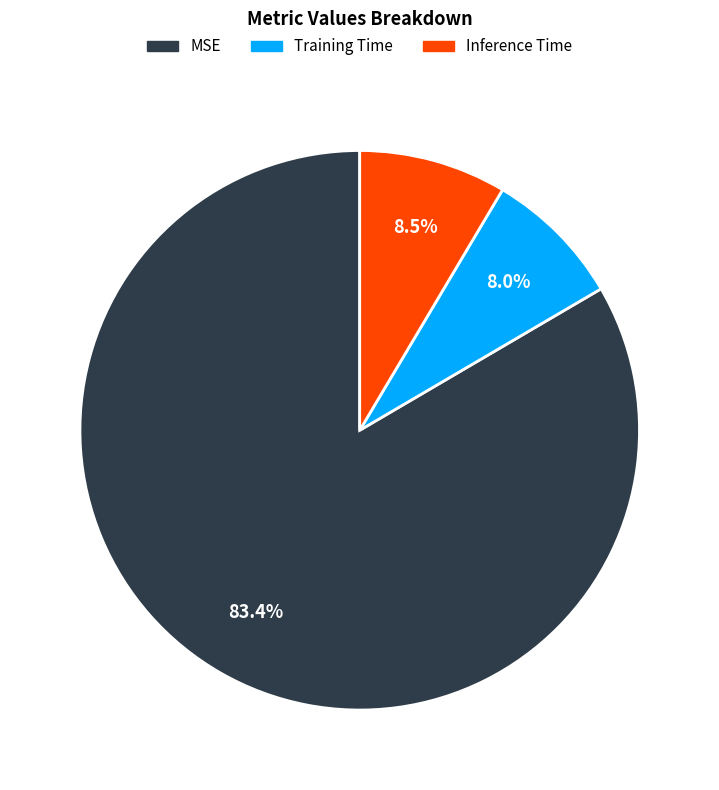

True or false: Inference Time accounts for 1% of the total.

False